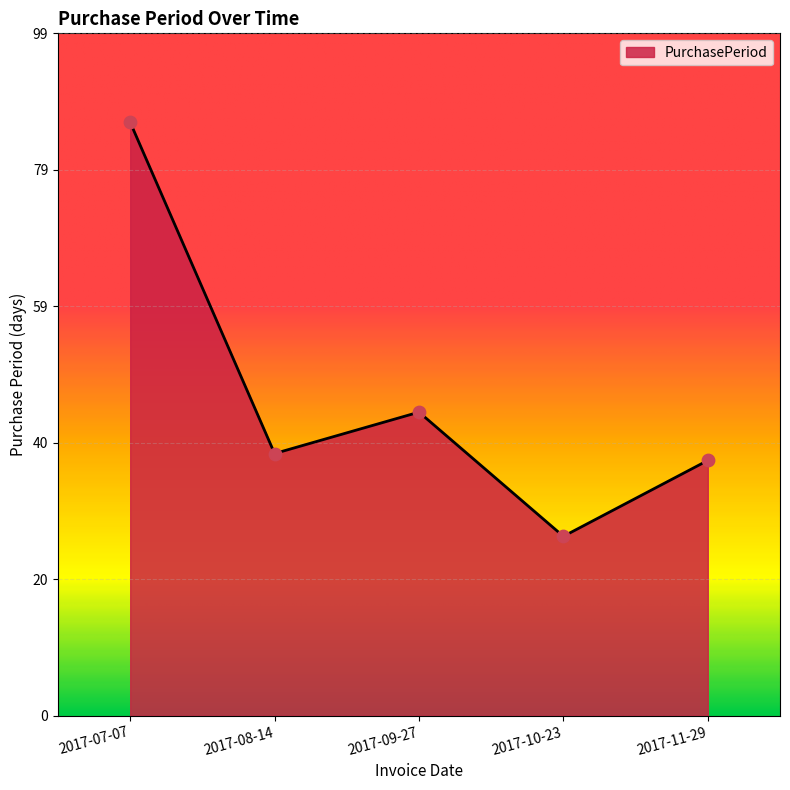

Approximately how many times larger is the value at 2017-11-29 compared to 2017-07-07?

0.4